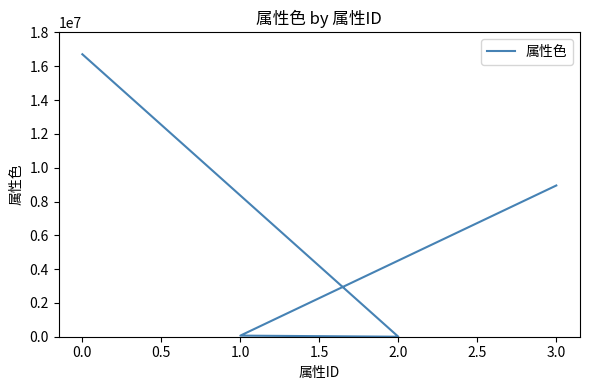

True or false: the data shows 95343 at 0.5.

False